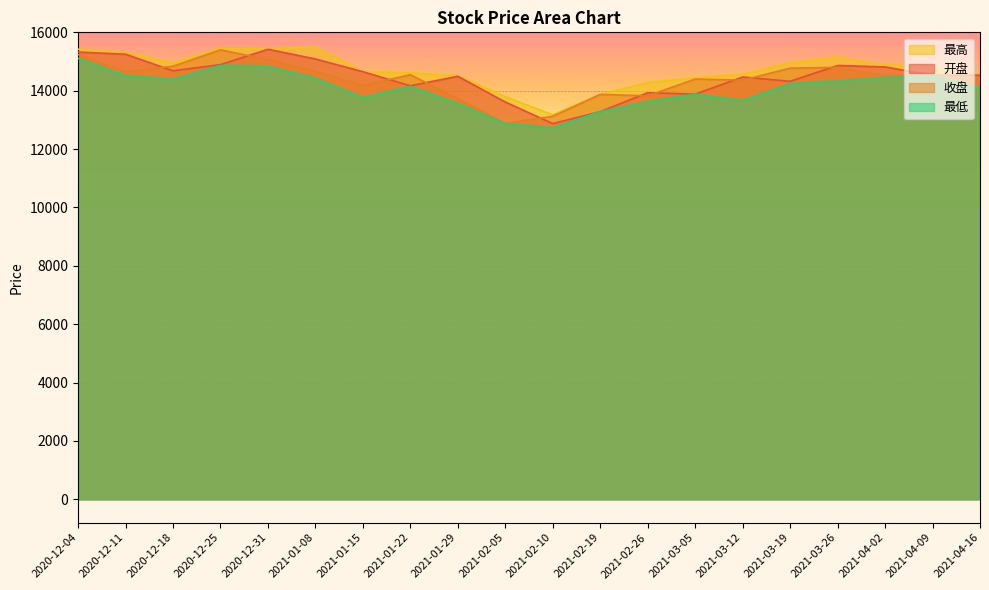

What is the highest value of the 最低 series?

15108.1